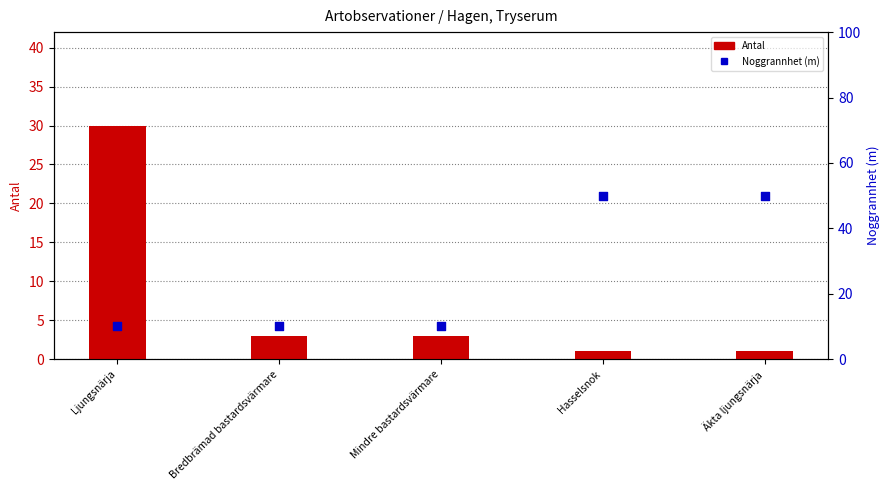

Which series contains the lowest Y value?

Antal